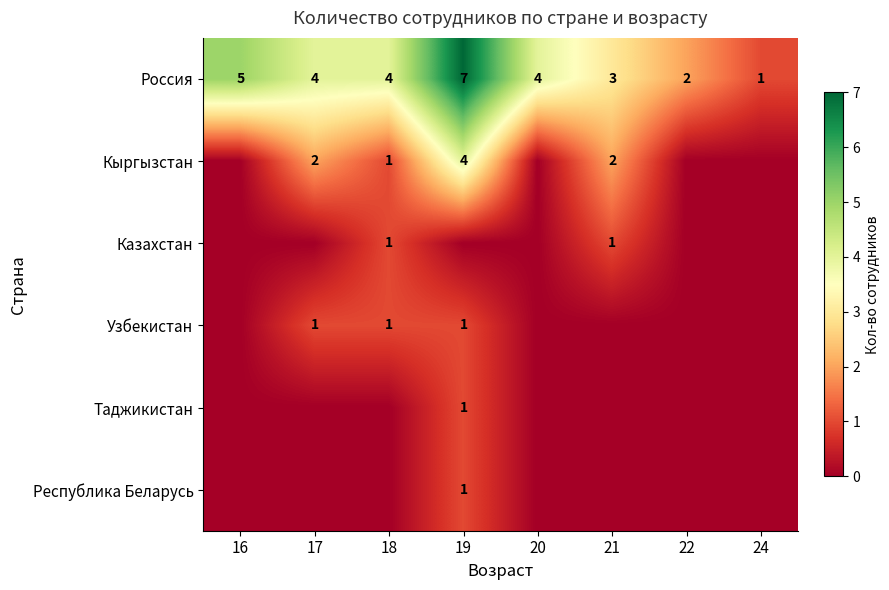

What is the sum of the Россия values at 20 and 18?

8